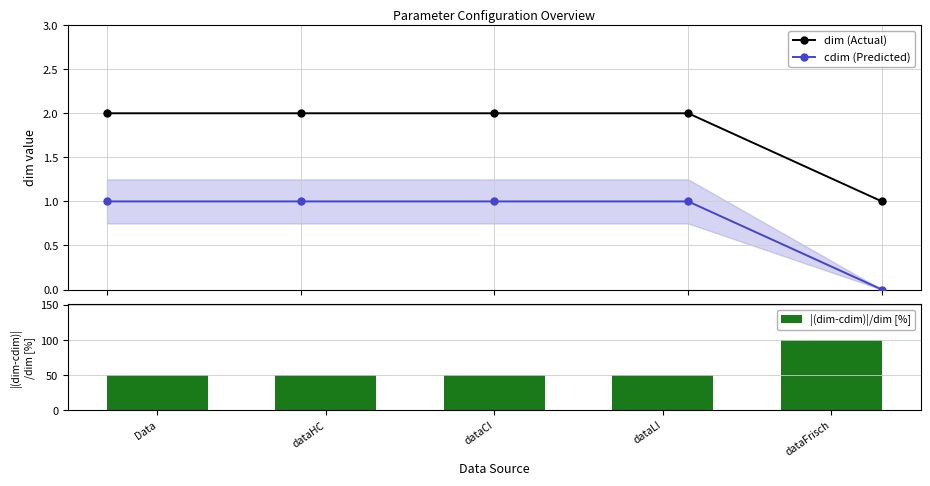

At which category does the chart reach its minimum across all series?

dataFrisch